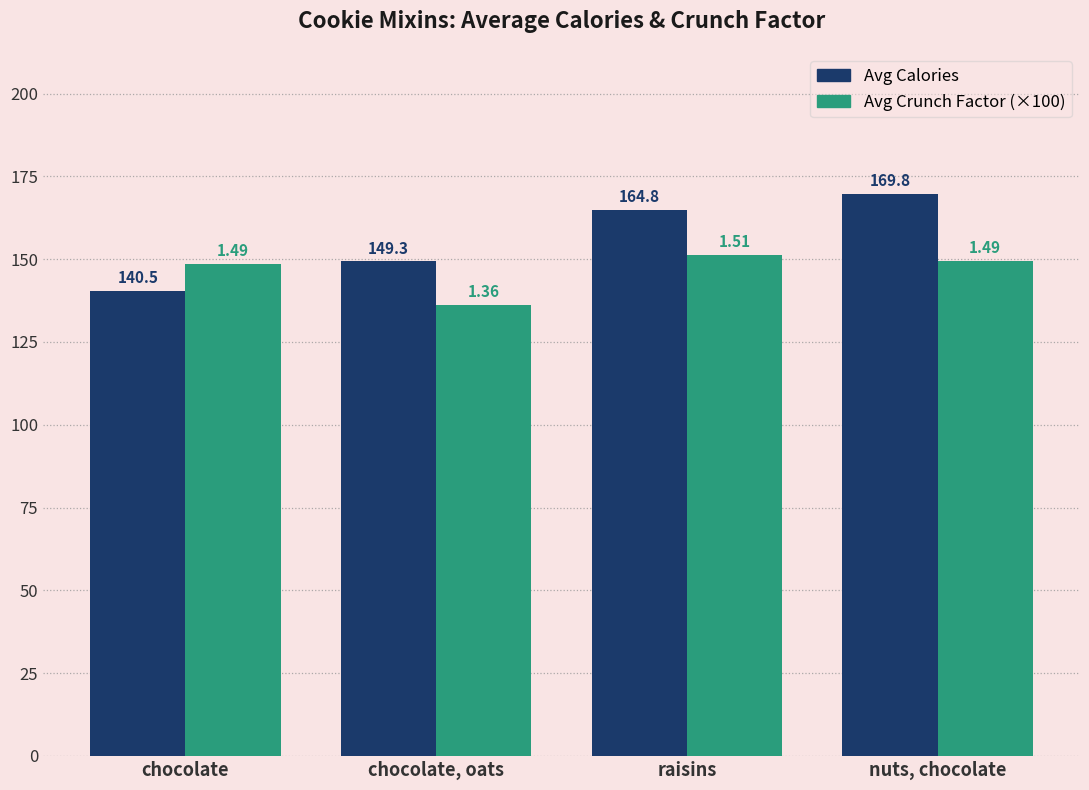

What is the label of the 3rd bar from the left?

raisins